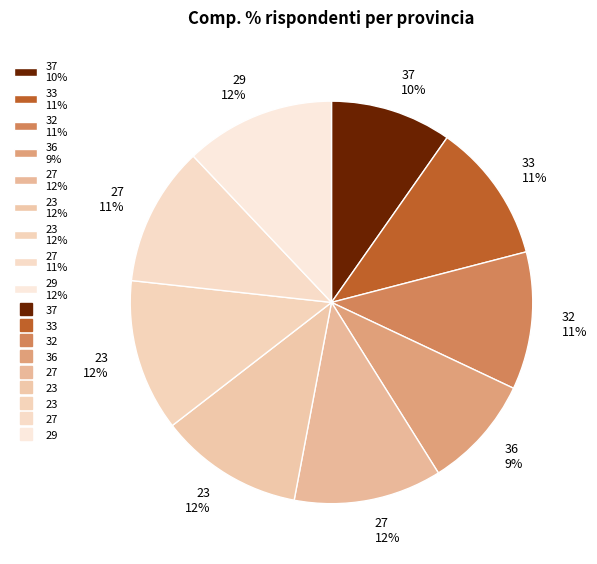

How many segments does this pie chart have?

9